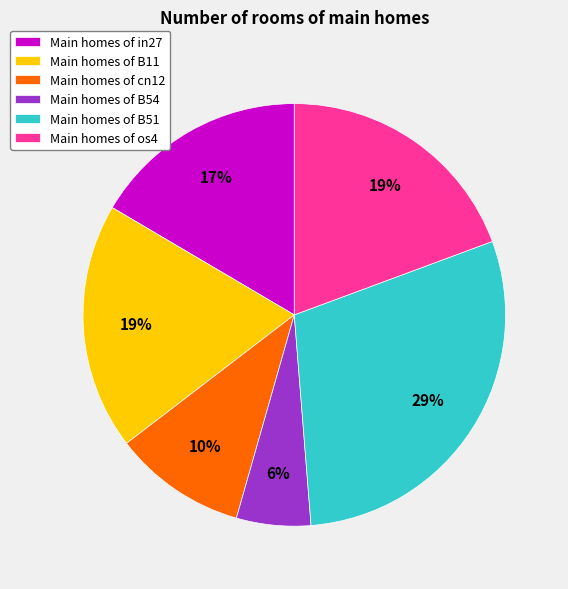

Count the number of slices in the pie.

6